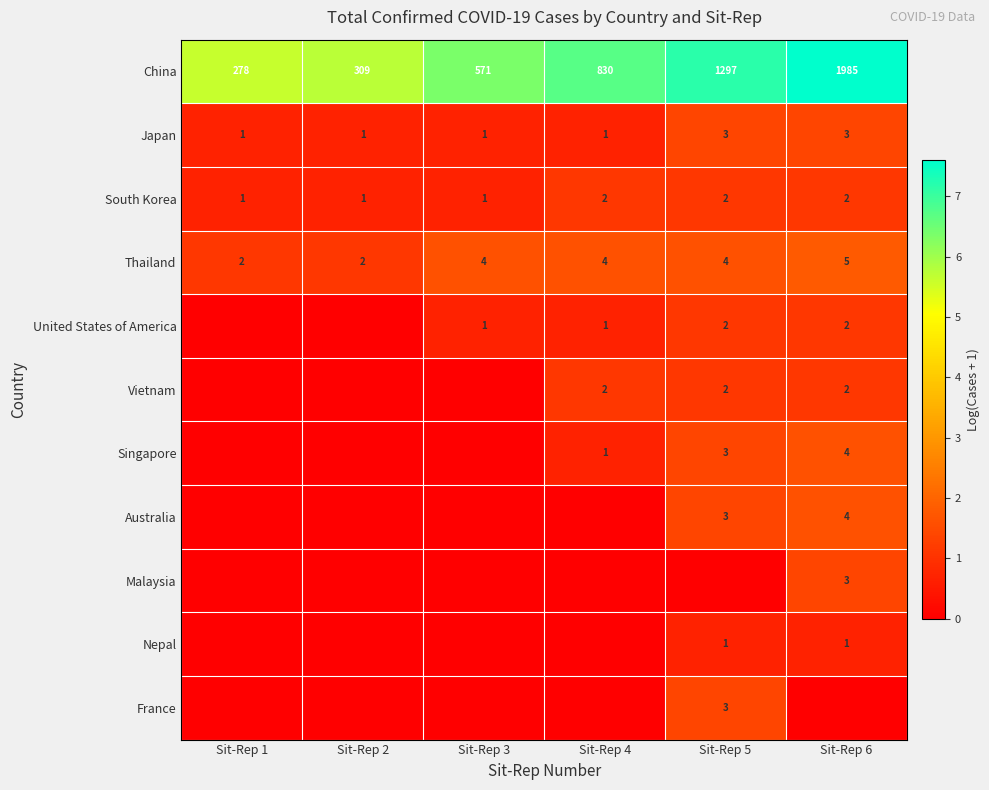

Is it true that Vietnam equals 2 at Sit-Rep 6?

True